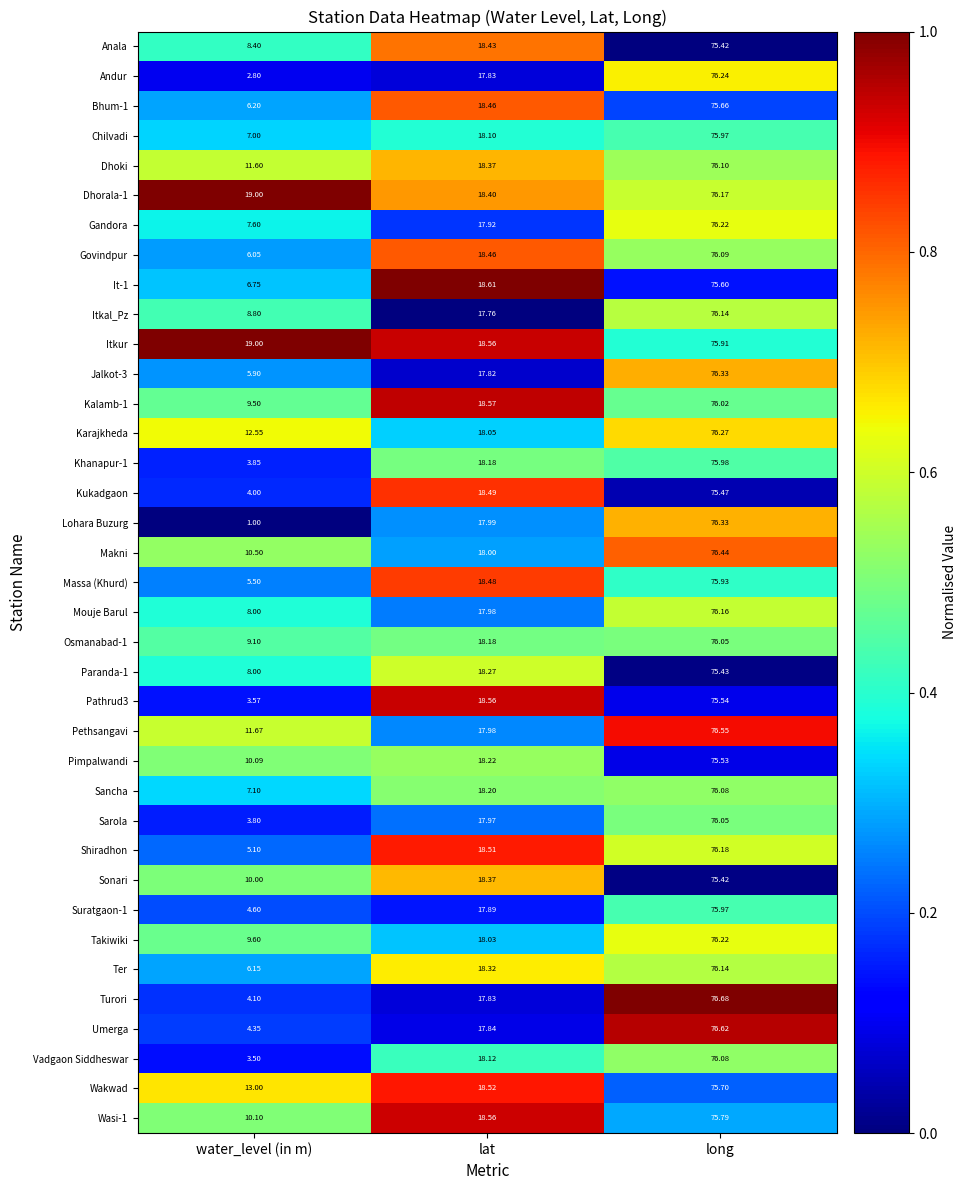

Which series has the widest spread of values?

Lohara Buzurg